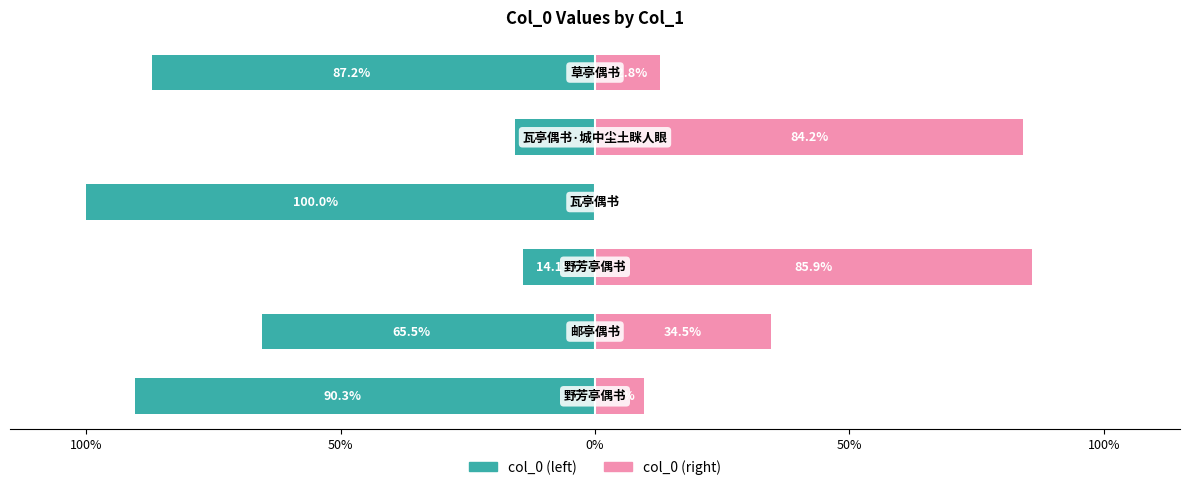

How many groups of bars are there?

6